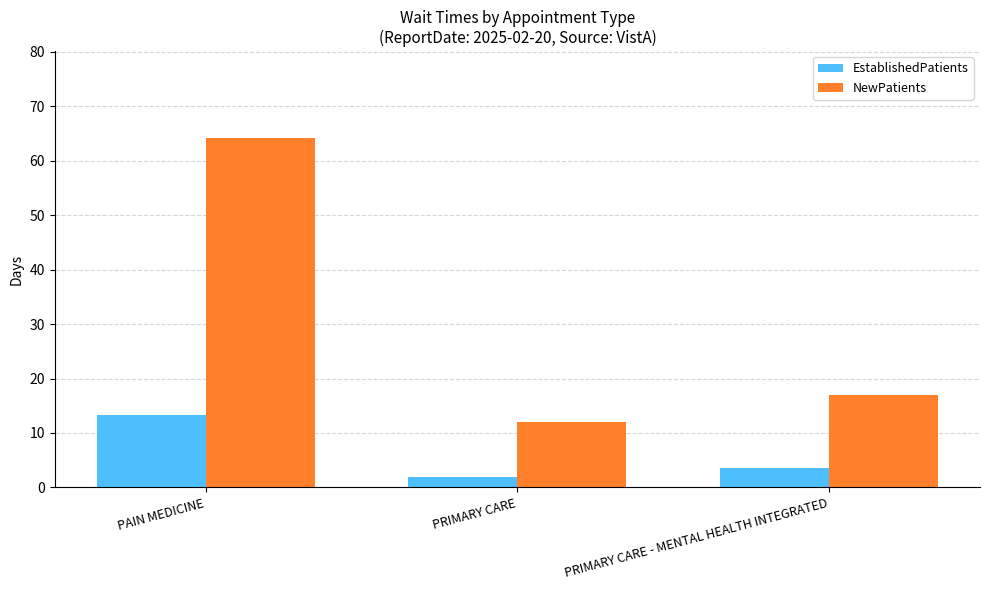

Which category has the lowest value across all series?

PRIMARY CARE